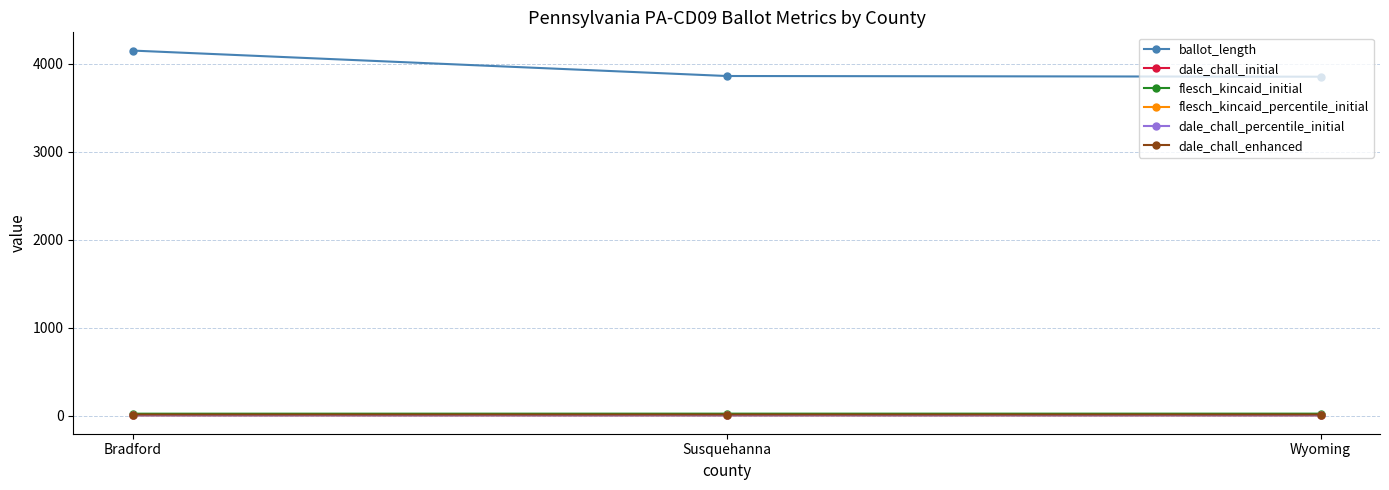

At which label is dale_chall_percentile_initial closest to 0?

Bradford